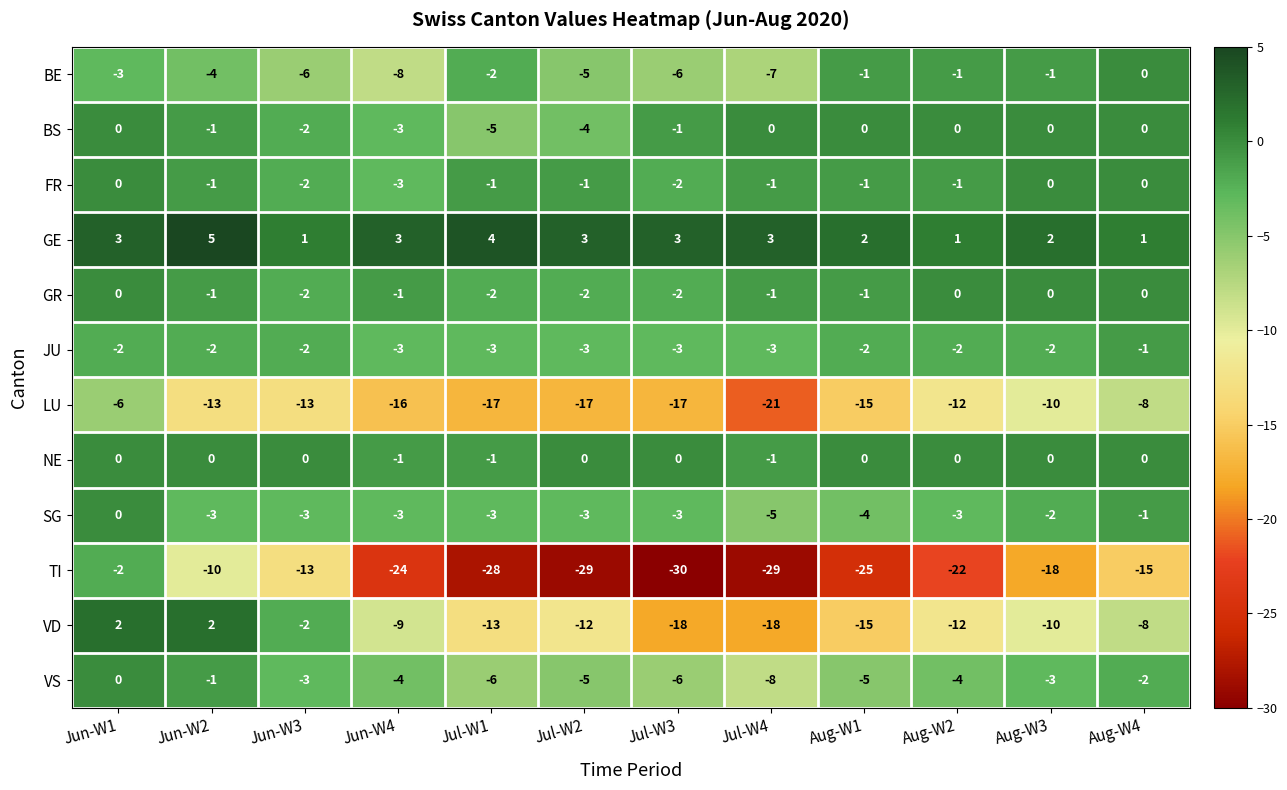

At which category is the sum across all series the highest?

Jun-W1